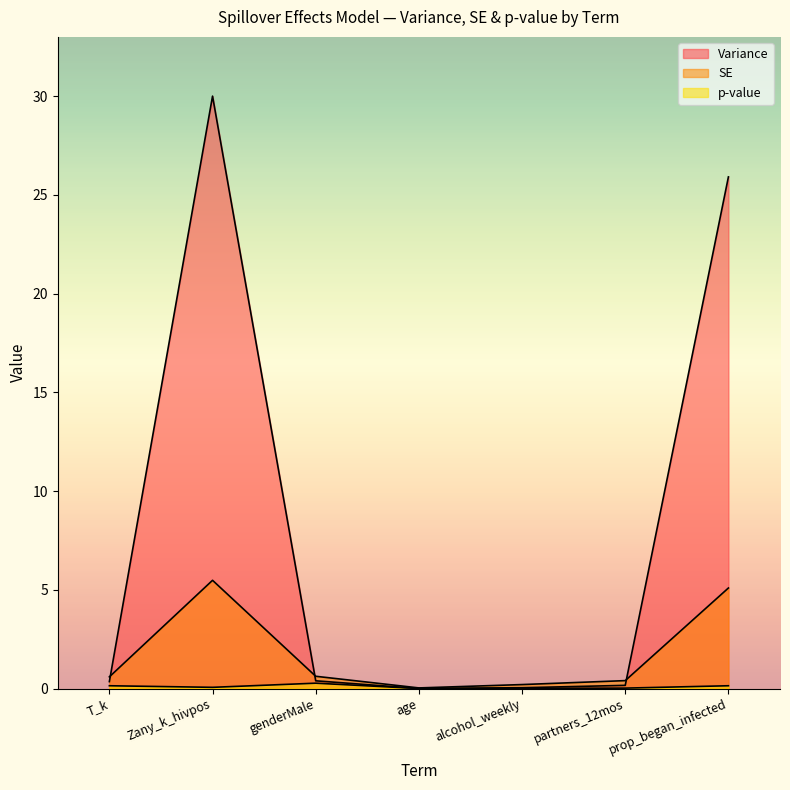

What is the sum of all p-value values?

0.6